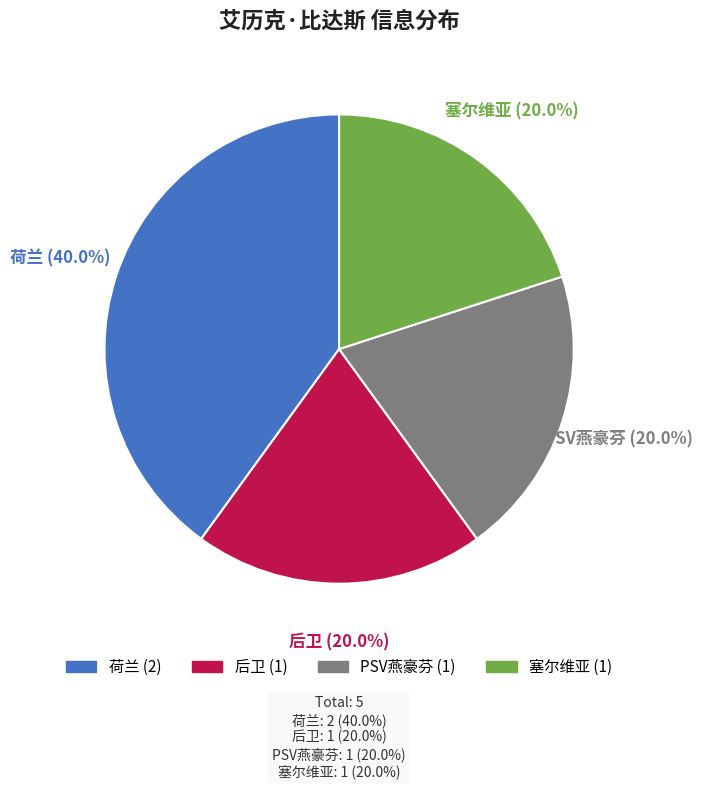

Which slice is the largest?

荷兰